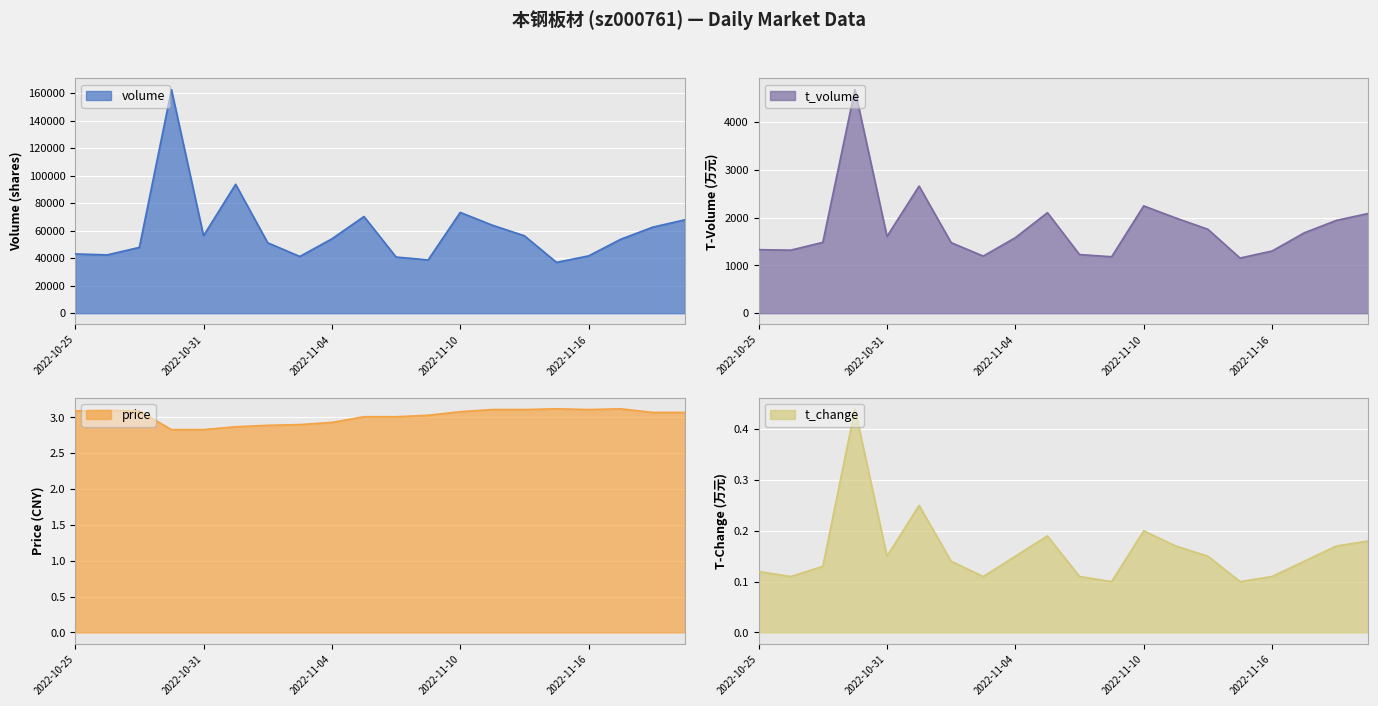

Reading left to right, extract all data points from this chart.

volume: 2022-10-25=43084.0	2022-10-26=42385.0	2022-10-27=47830.0	2022-10-28=162456.0	2022-10-31=56308.0	2022-11-01=93672.0	2022-11-02=51177.0	2022-11-03=41222.0	2022-11-04=54041.0	2022-11-07=70267.0	2022-11-08=40809.0	2022-11-09=38753.0	2022-11-10=73249.0	2022-11-11=63963.0	2022-11-14=56241.0	2022-11-15=36960.0	2022-11-16=41655.0	2022-11-17=53733.0	2022-11-18=62543.0	2022-11-21=67882.0
t_volume: 2022-10-25=1328.0	2022-10-26=1318.0	2022-10-27=1481.0	2022-10-28=4672.0	2022-10-31=1605.0	2022-11-01=2657.0	2022-11-02=1475.0	2022-11-03=1194.0	2022-11-04=1579.0	2022-11-07=2101.0	2022-11-08=1226.0	2022-11-09=1180.0	2022-11-10=2243.0	2022-11-11=1990.0	2022-11-14=1754.0	2022-11-15=1153.0	2022-11-16=1300.0	2022-11-17=1679.0	2022-11-18=1939.0	2022-11-21=2085.0
price: 2022-10-25=3.1	2022-10-26=3.1	2022-10-27=3.1	2022-10-28=2.8	2022-10-31=2.8	2022-11-01=2.9	2022-11-02=2.9	2022-11-03=2.9	2022-11-04=2.9	2022-11-07=3.0	2022-11-08=3.0	2022-11-09=3.0	2022-11-10=3.1	2022-11-11=3.1	2022-11-14=3.1	2022-11-15=3.1	2022-11-16=3.1	2022-11-17=3.1	2022-11-18=3.1	2022-11-21=3.1
t_change: 2022-10-25=0.1	2022-10-26=0.1	2022-10-27=0.1	2022-10-28=0.4	2022-10-31=0.1	2022-11-01=0.2	2022-11-02=0.1	2022-11-03=0.1	2022-11-04=0.1	2022-11-07=0.2	2022-11-08=0.1	2022-11-09=0.1	2022-11-10=0.2	2022-11-11=0.2	2022-11-14=0.1	2022-11-15=0.1	2022-11-16=0.1	2022-11-17=0.1	2022-11-18=0.2	2022-11-21=0.2